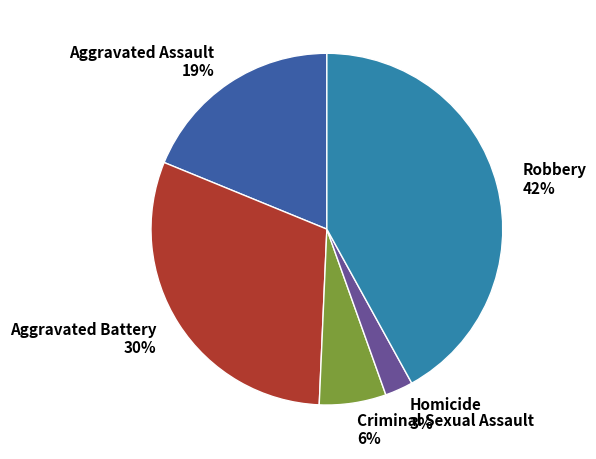

To the nearest percent, what portion does Aggravated Battery represent?

30%